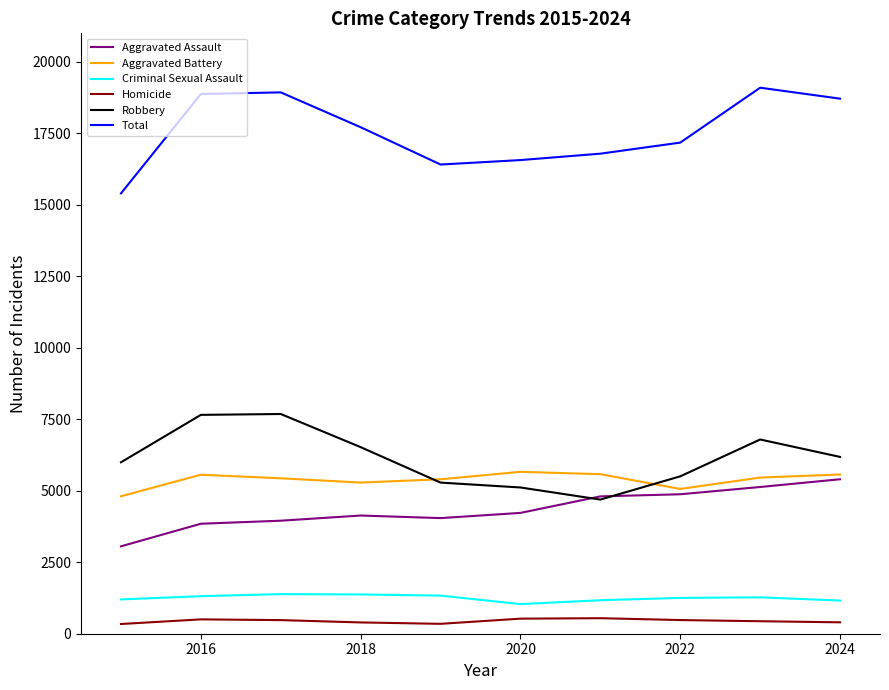

True or false: Homicide and Aggravated Assault cross at least once.

False